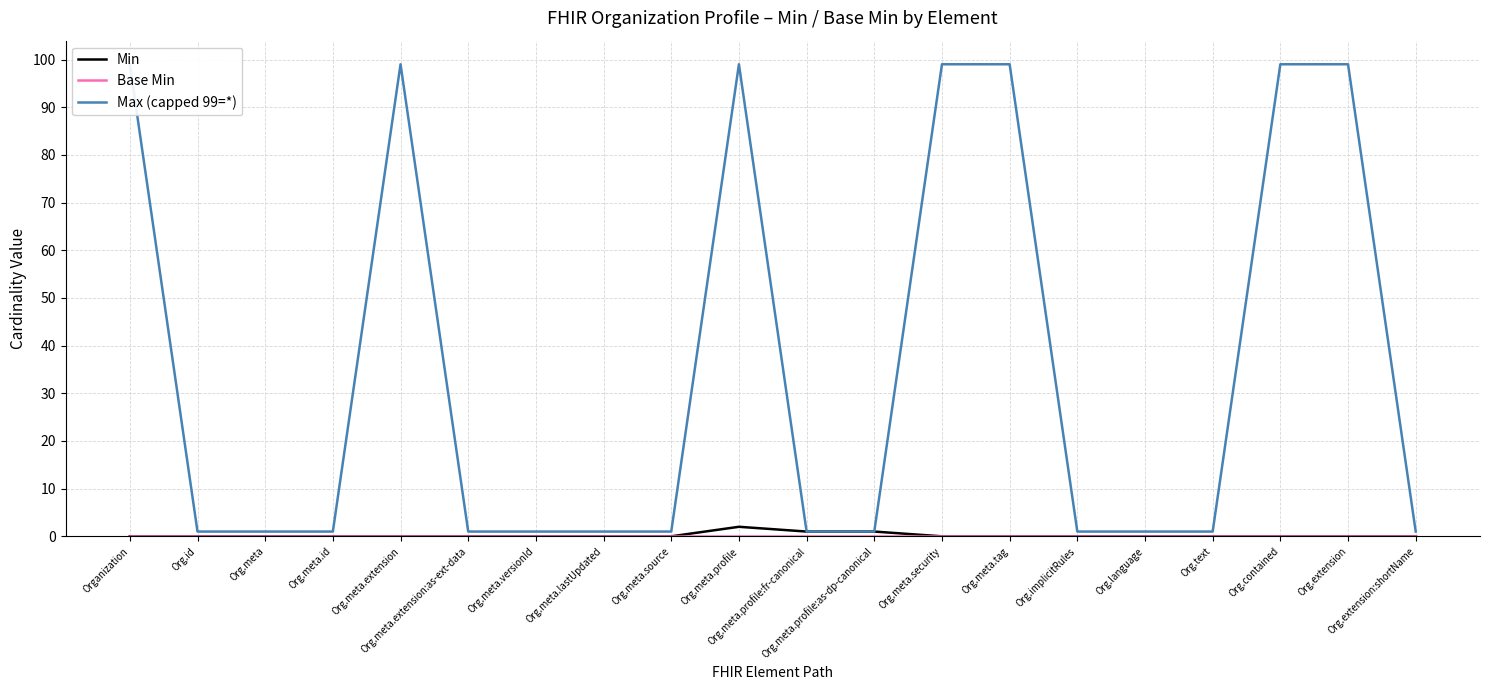

The Max (capped 99=*) series shows 142 at Org.meta.extension. True or false?

False